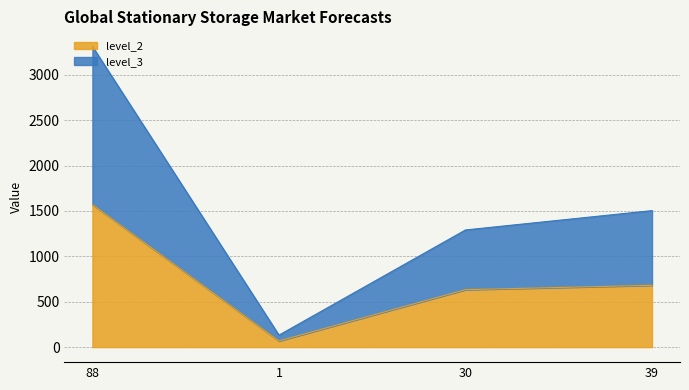

What is the sum of all level_3 values?

6241